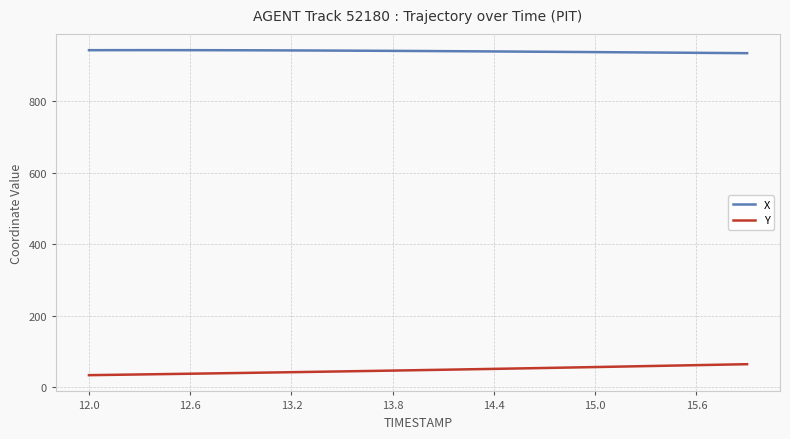

True or false: Y and X intersect in this chart.

False